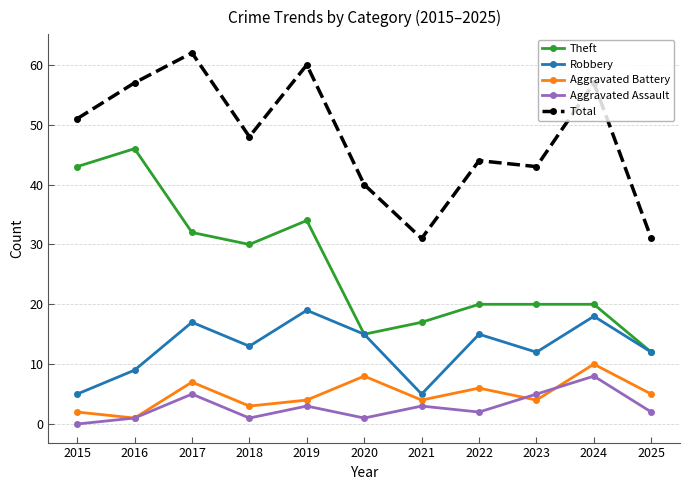

What is the total value across all series at 2020?

79